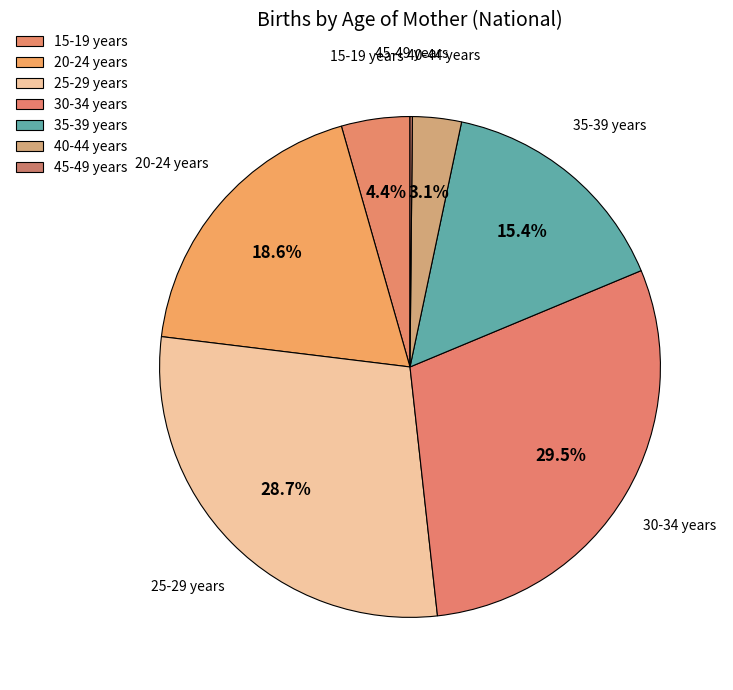

Which slice is the smallest?

45-49 years